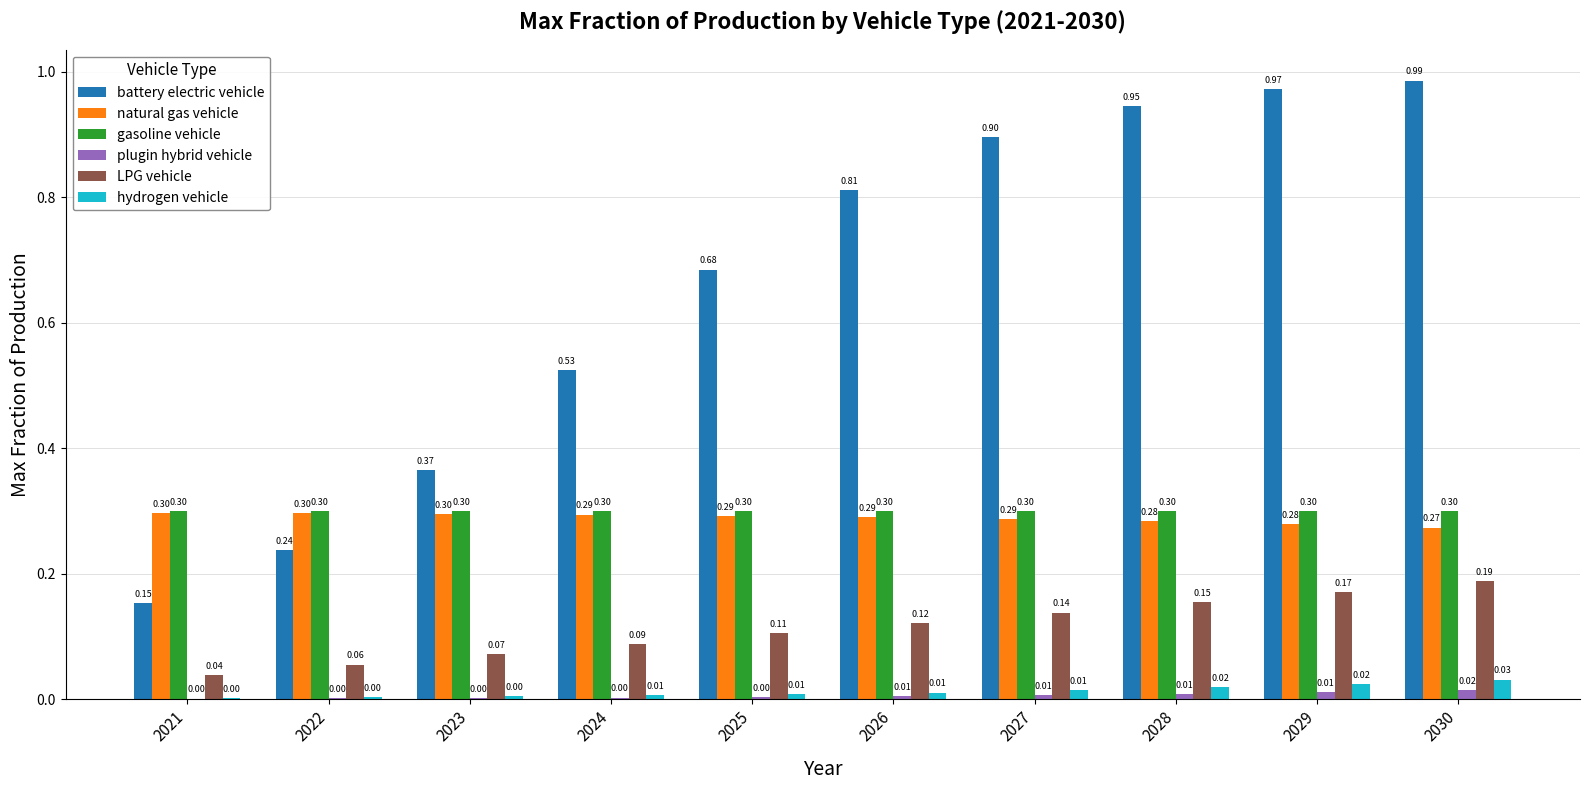

Does the chart contain stacked bars?

No